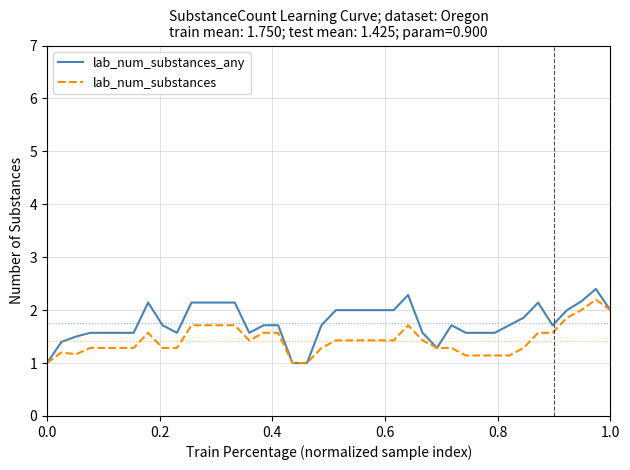

What is the minimum value shown in the chart?

1.0